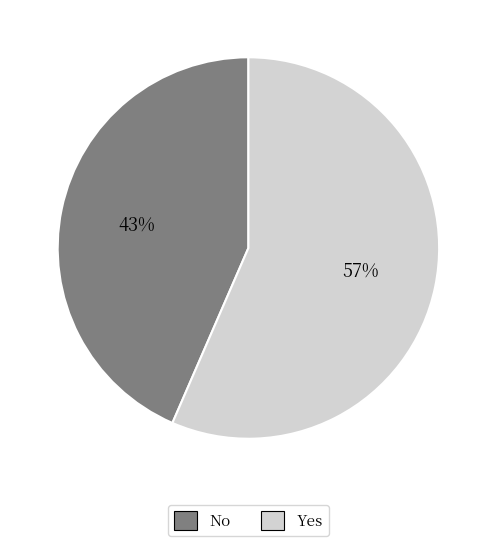

How many slices are in this pie chart?

2